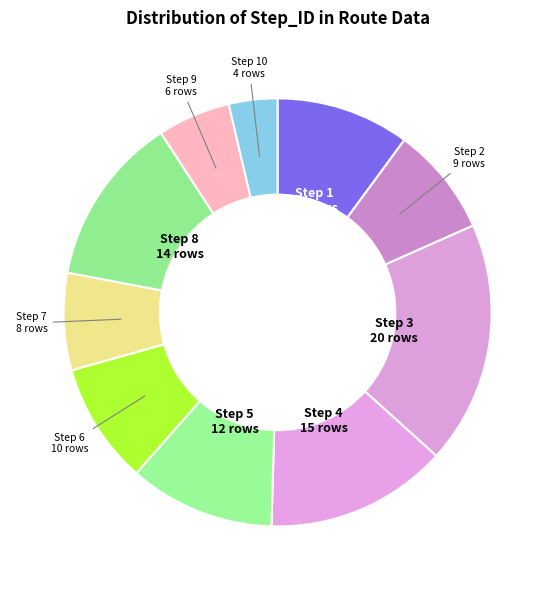

Does any single category account for the majority?

No